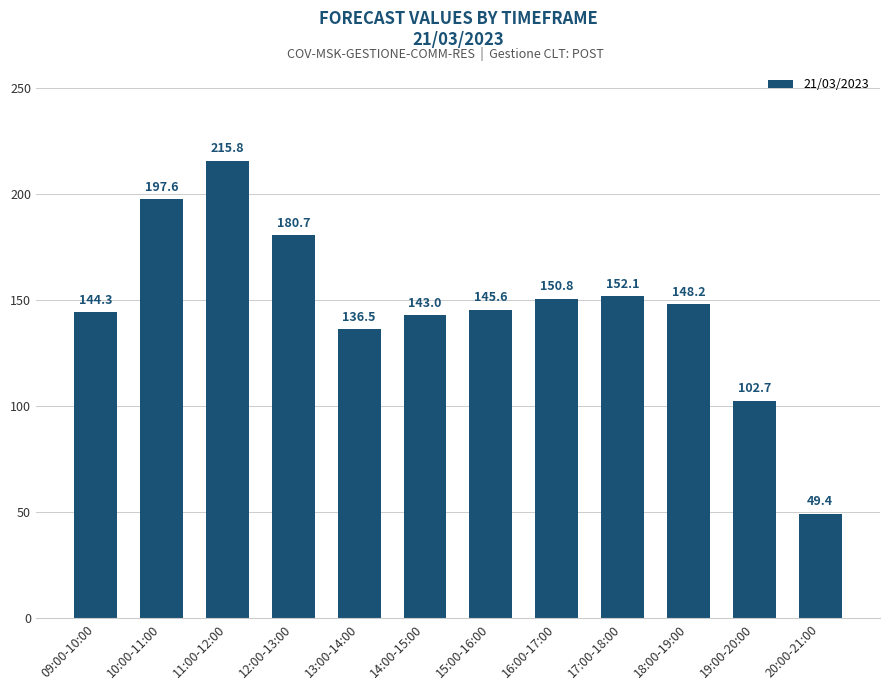

List the labels in order of value, smallest first.

20:00-21:00, 19:00-20:00, 13:00-14:00, 14:00-15:00, 09:00-10:00, 15:00-16:00, 18:00-19:00, 16:00-17:00, 17:00-18:00, 12:00-13:00, 10:00-11:00, 11:00-12:00